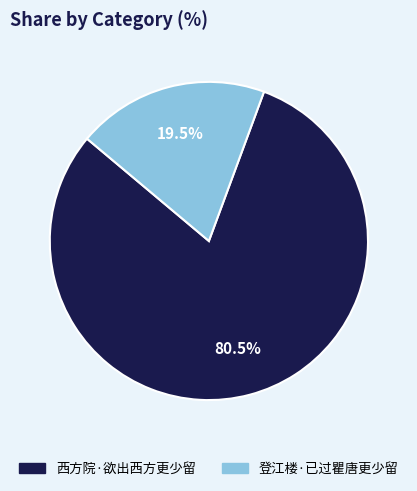

Between 登江楼·已过瞿唐更少留 and 西方院·欲出西方更少留, which is larger?

西方院·欲出西方更少留